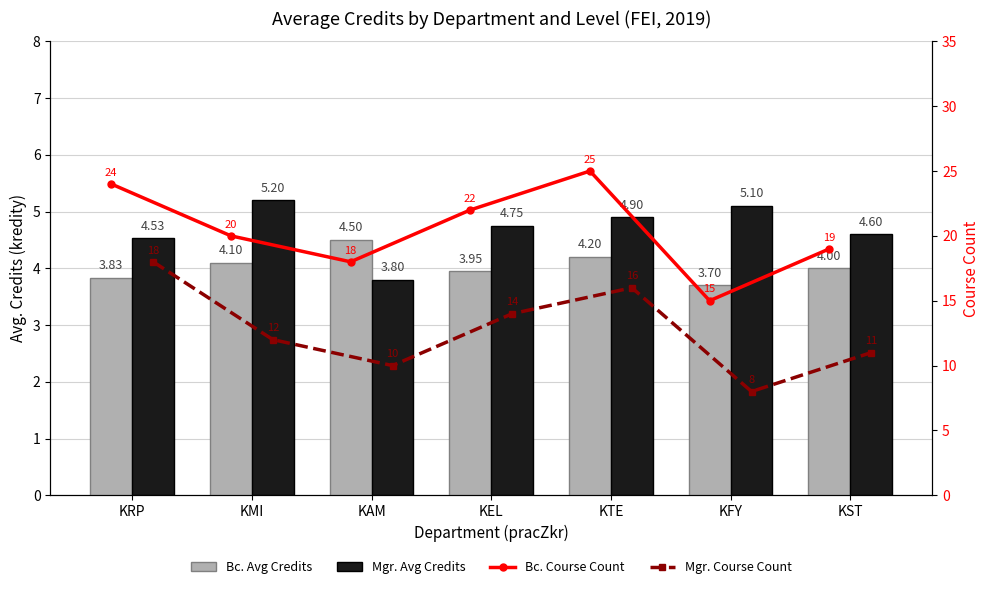

What is the spread (max minus min) of values at KST?

15.0